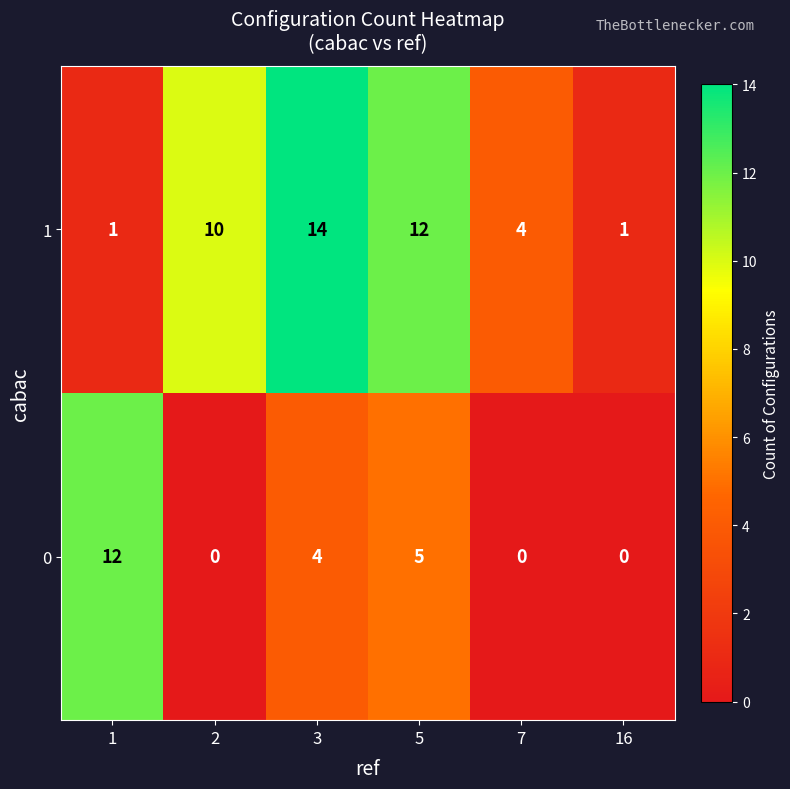

At 7, list the series in order from smallest to largest.

0, 1